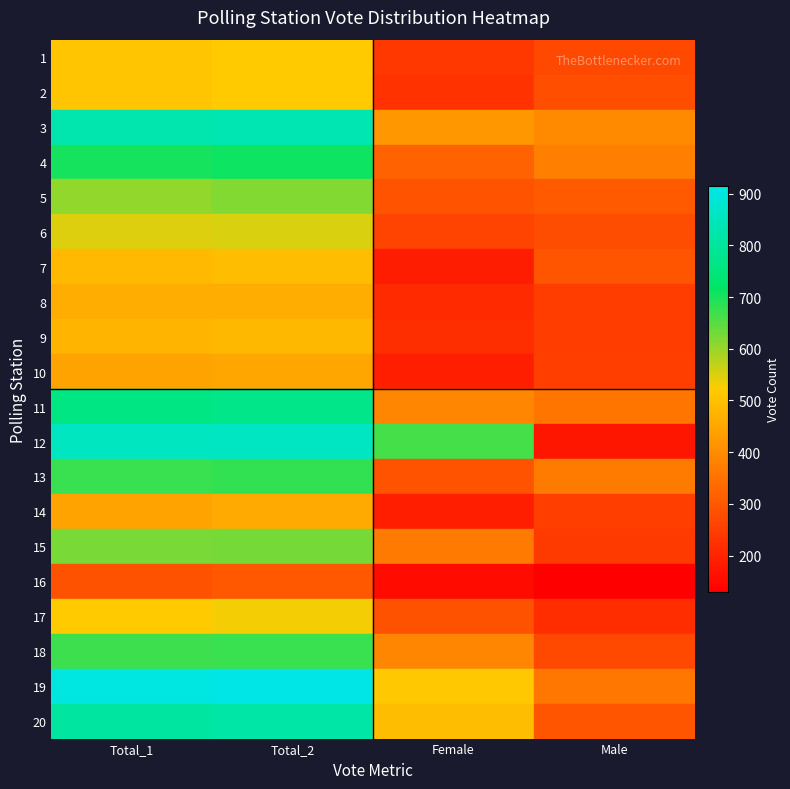

Rank the series by their maximum value, from lowest to highest.

16, 10, 14, 8, 9, 7, 1, 2, 17, 6, 5, 15, 18, 13, 4, 11, 20, 3, 12, 19